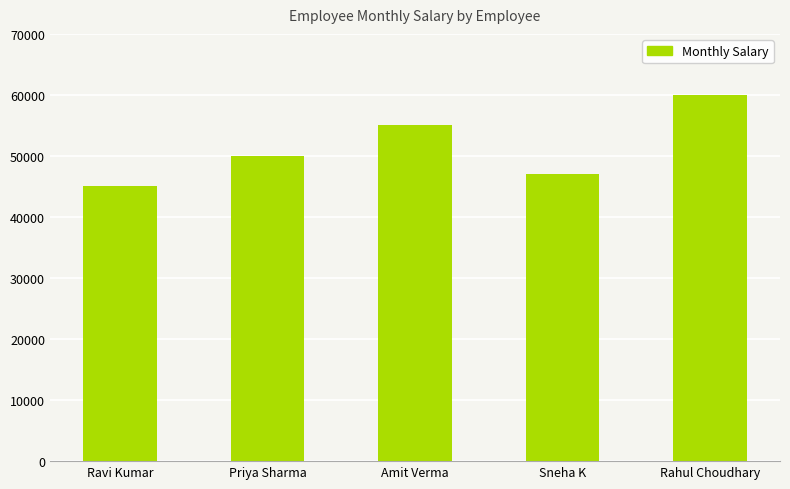

What is the approximate value at Ravi Kumar, to the nearest 100?

45000